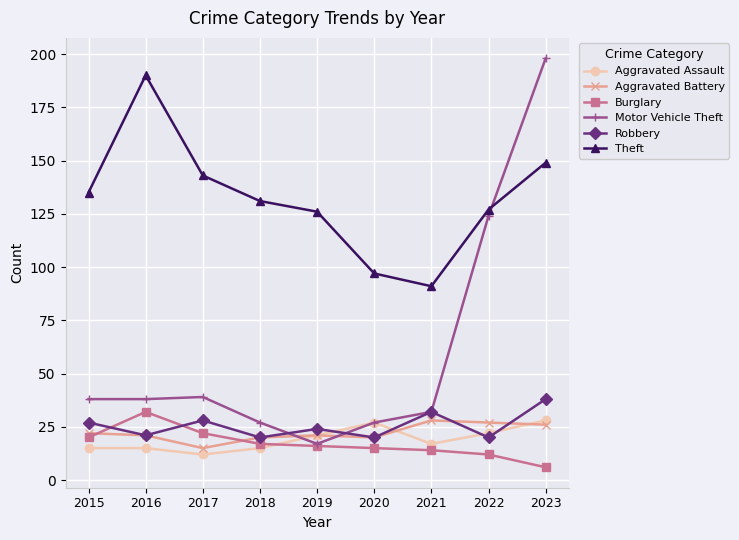

What is the value of the Aggravated Battery point at the 1st from the left?

22